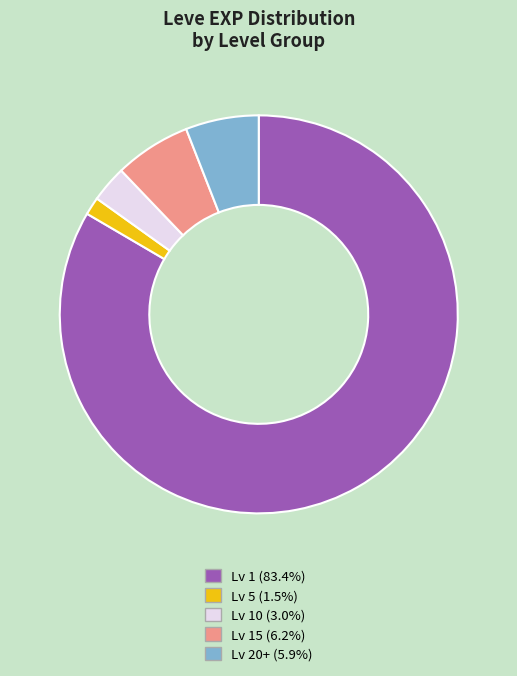

Is there any slice that represents more than half of the pie?

Yes